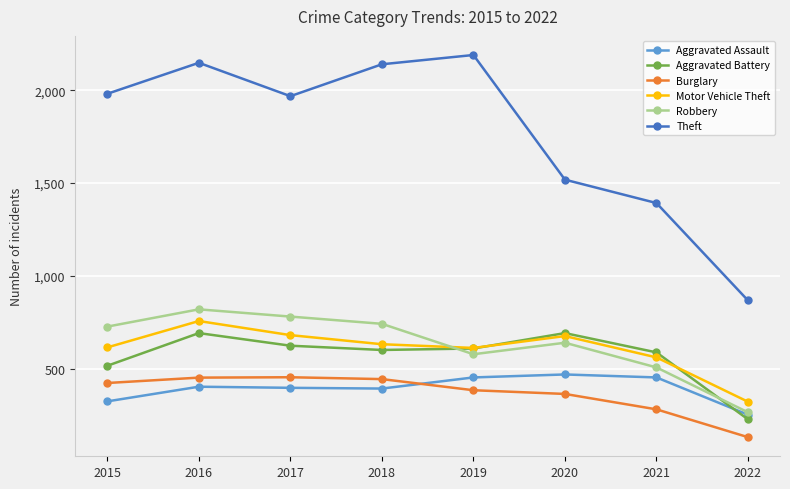

Where is Motor Vehicle Theft nearest to the value 538?

2021